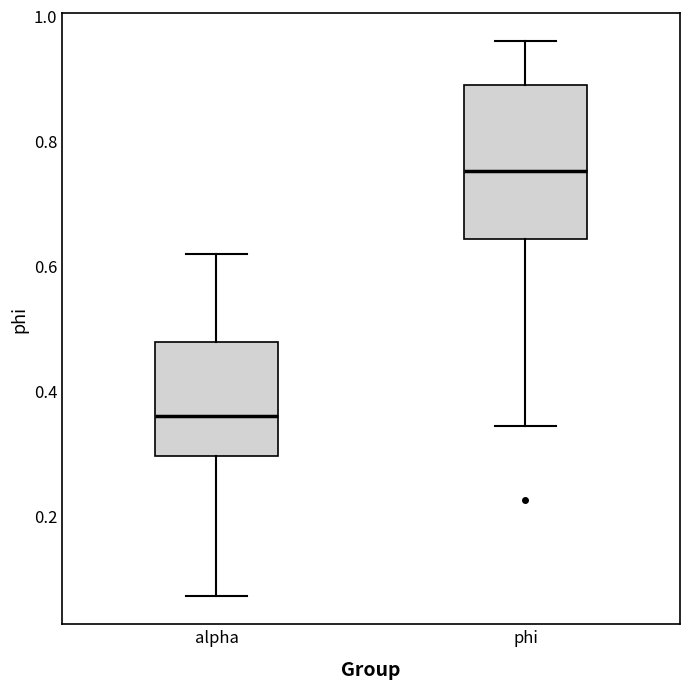

Reading left to right, read every box against the y-axis: the position of its median line, the range the box covers, and the ends of its whiskers. The values are not printed on the chart, so give them approximately, as read against the axis.

alpha: median 0.36, box 0.30 to 0.48, whiskers 0.08 to 0.62
phi: median 0.76, box 0.64 to 0.88, whiskers 0.34 to 0.96